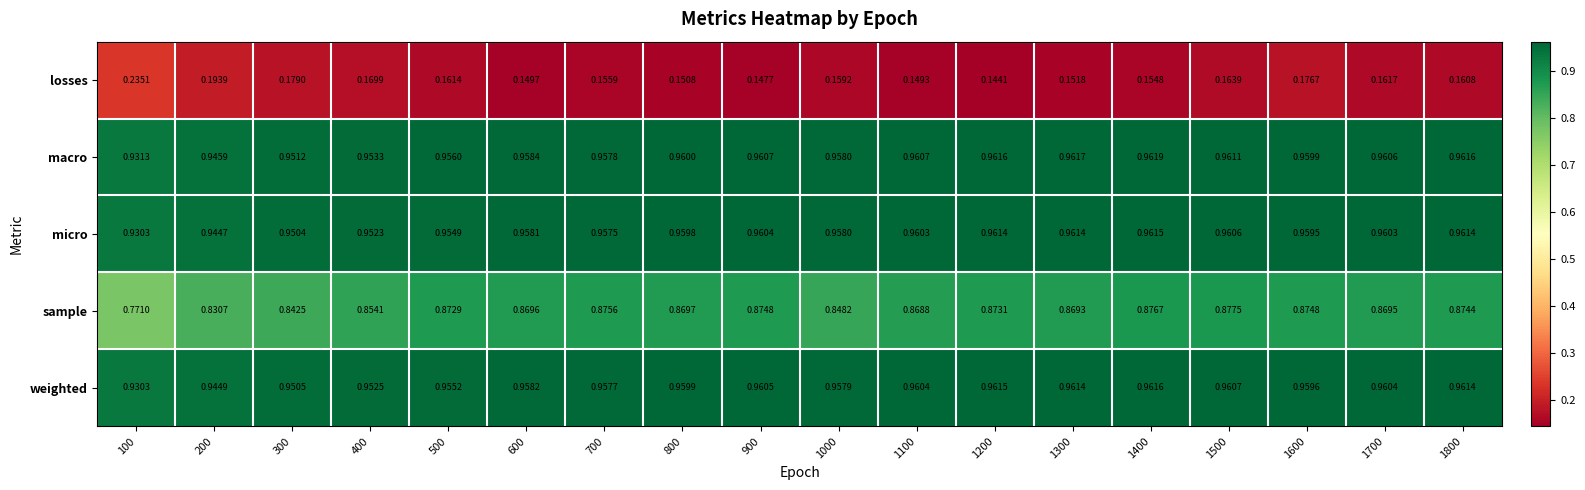

What is the total value across all series at 500?

3.9